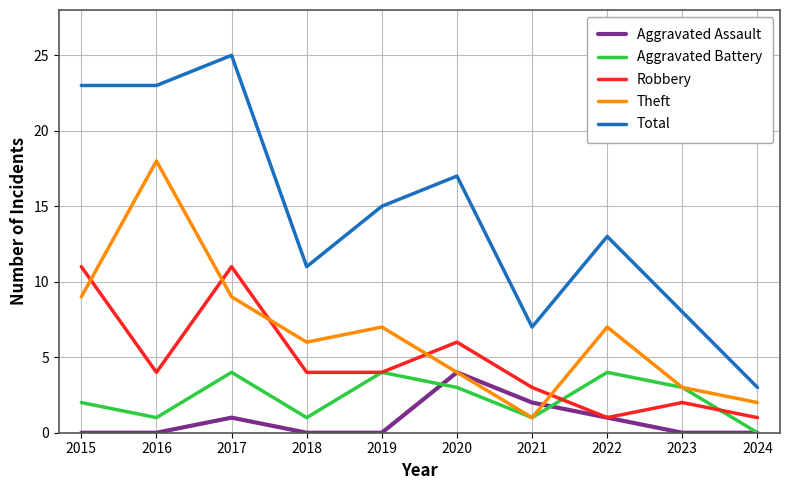

At which label is Aggravated Assault closest to 2?

2021